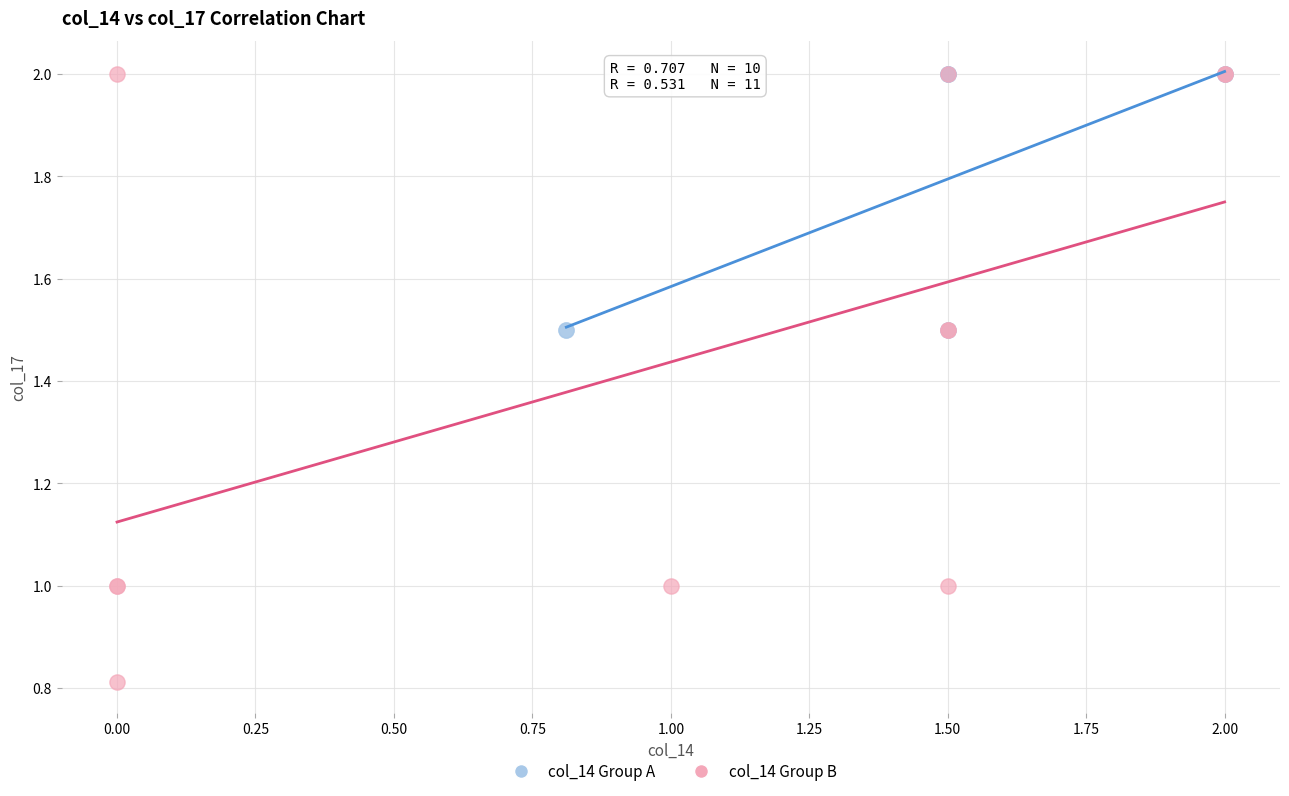

Which series contains the lowest Y value?

col_14 Group B